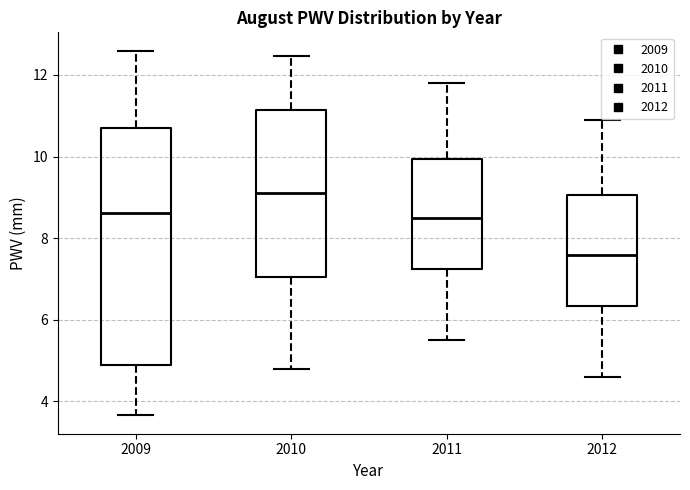

Reading left to right, read every box against the y-axis: the position of its median line, the range the box covers, and the ends of its whiskers. The values are not printed on the chart, so give them approximately, as read against the axis.

2009: median 8.6, box 4.8 to 10.8, whiskers 3.6 to 12.6
2010: median 9.2, box 7.0 to 11.2, whiskers 4.8 to 12.4
2011: median 8.6, box 7.2 to 10.0, whiskers 5.6 to 11.8
2012: median 7.6, box 6.4 to 9.0, whiskers 4.6 to 11.0